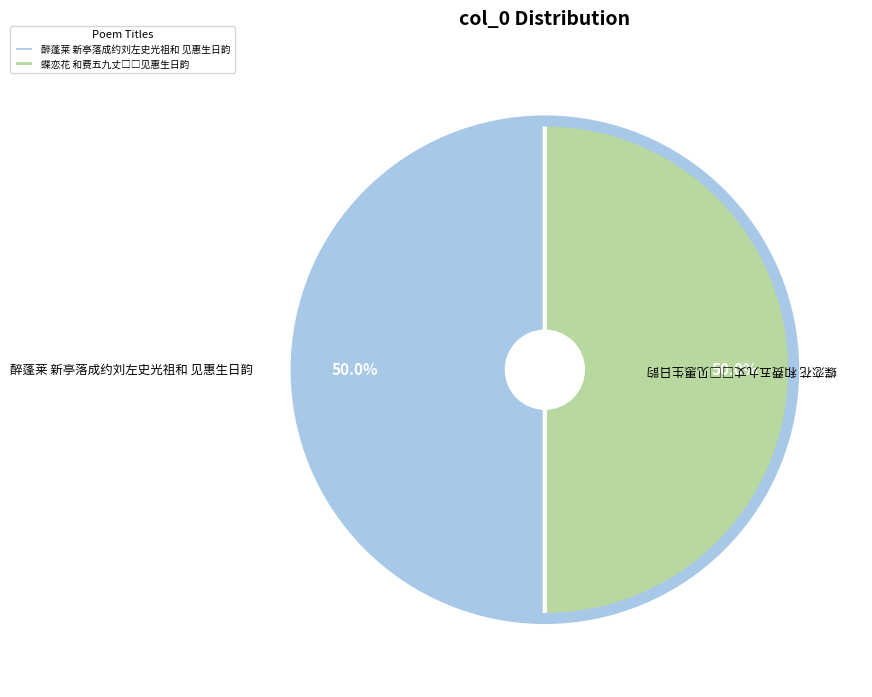

What portion of the pie excludes 醉蓬莱 新亭落成约刘左史光祖和 见惠生日韵?

50.0%